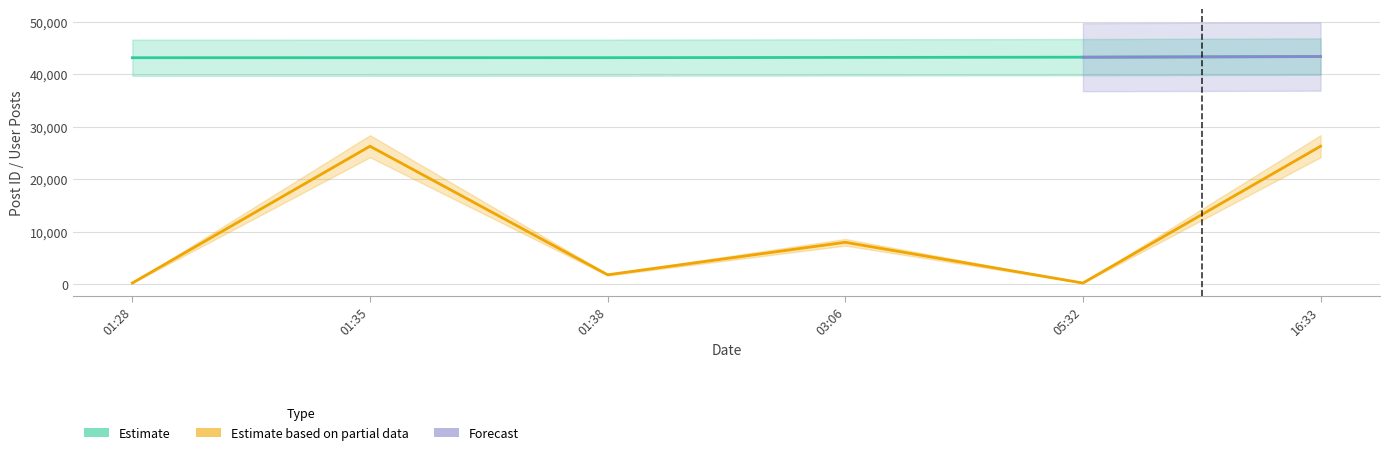

What position from the right is 16:33?

1